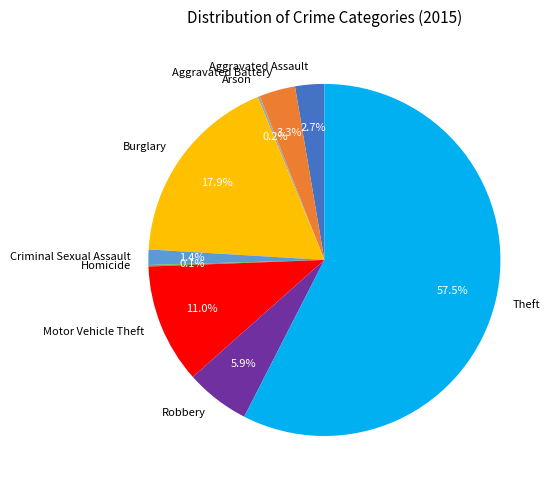

Combined, what portion of the pie is Theft and Aggravated Assault?

60.2%